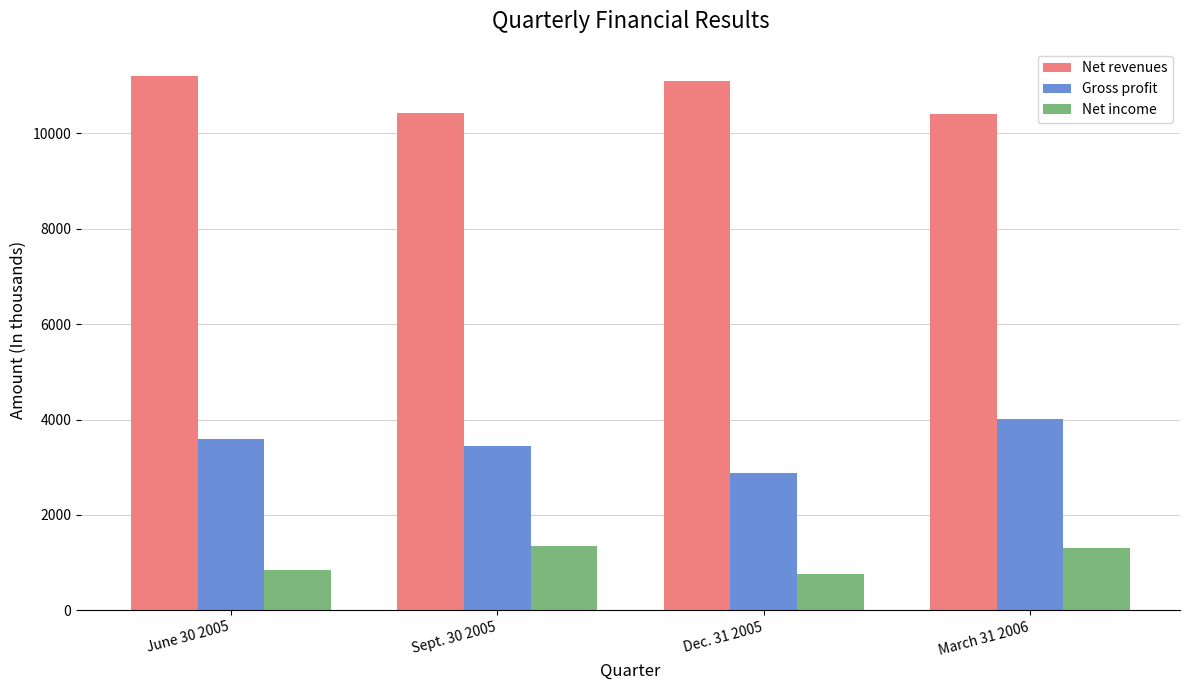

Is it true that Net revenues equals 11097 at Dec. 31 2005?

True